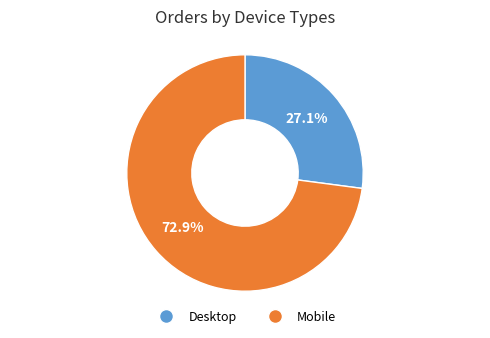

Is there any slice that represents more than half of the pie?

Yes